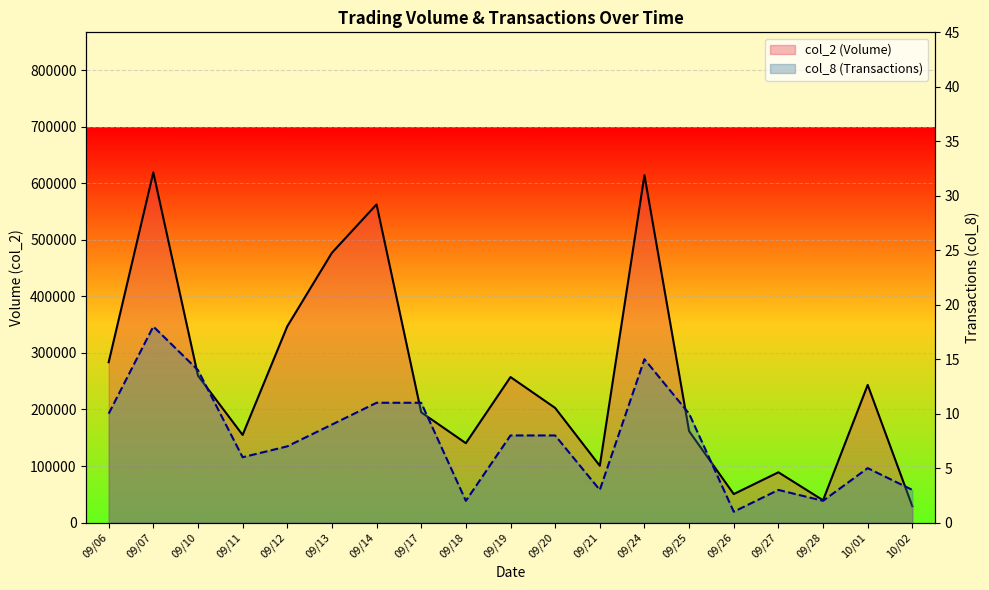

At 09/28, list the series in order from largest to smallest.

col_2 (Volume), col_8 (Transactions)